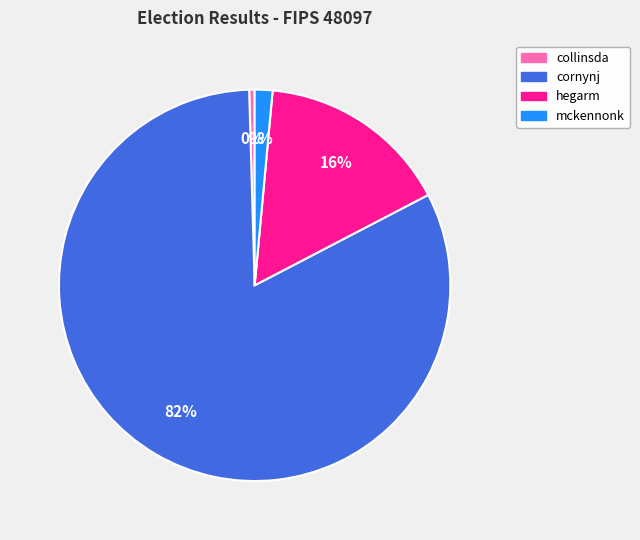

To the nearest percent, what is the average slice percentage?

25%